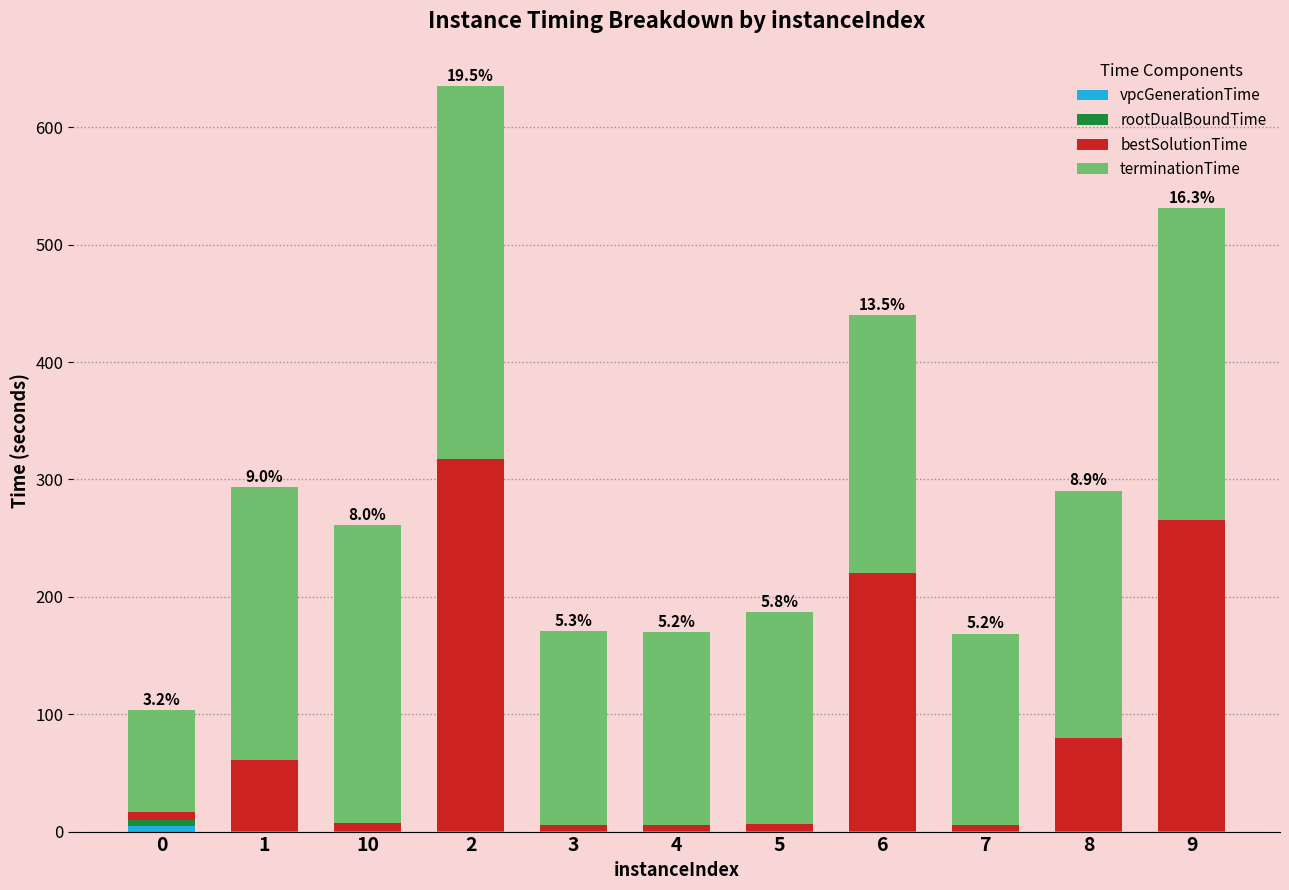

Count the number of categories in the chart.

11